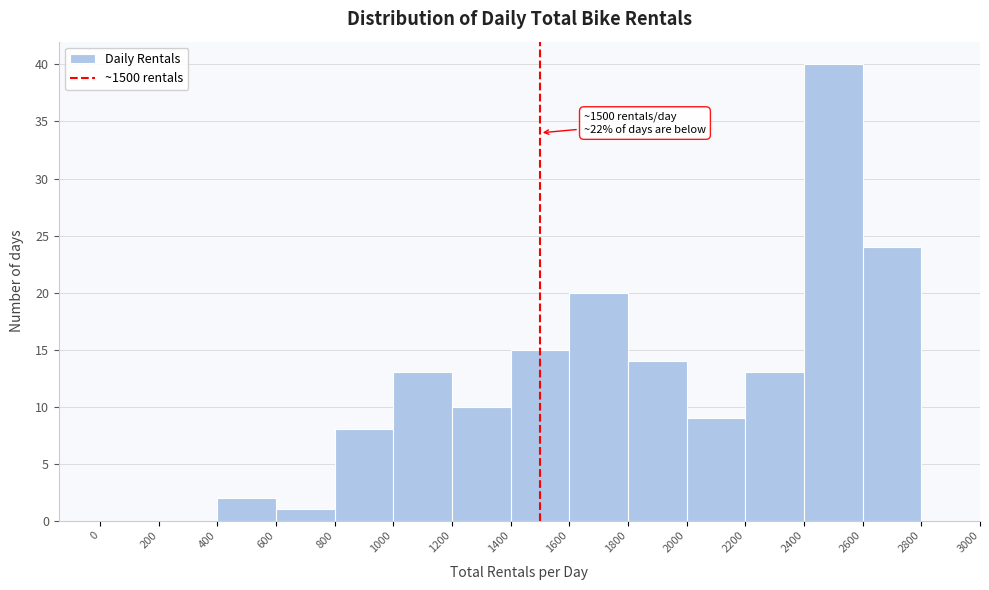

Over which range of the x-axis is the bar tallest?

2400 to 2600